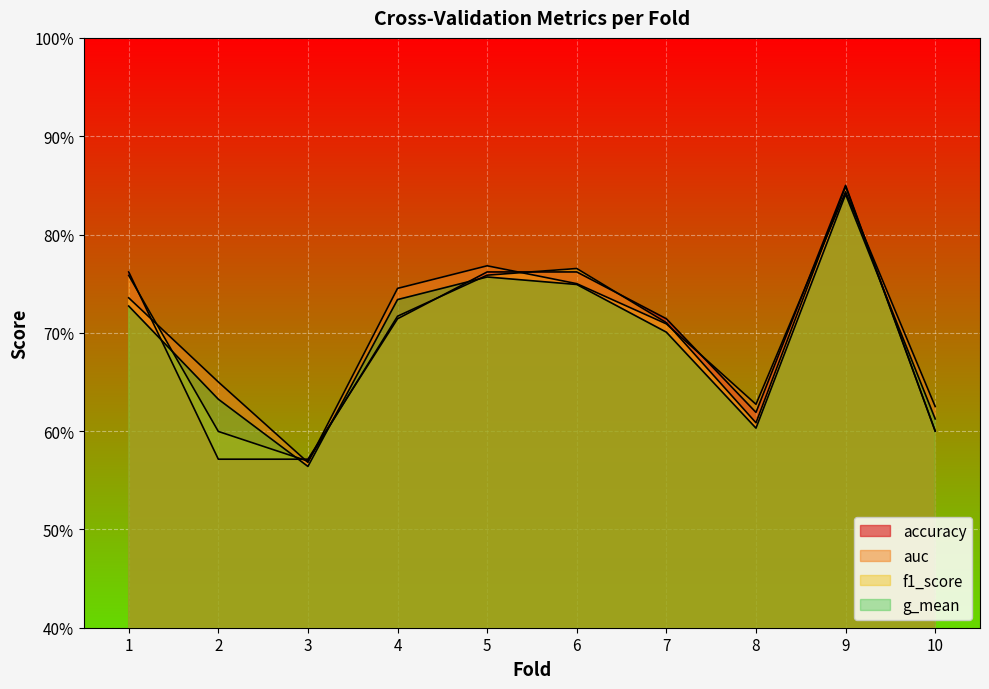

Between which two adjacent categories do g_mean and accuracy first intersect?

1 and 2